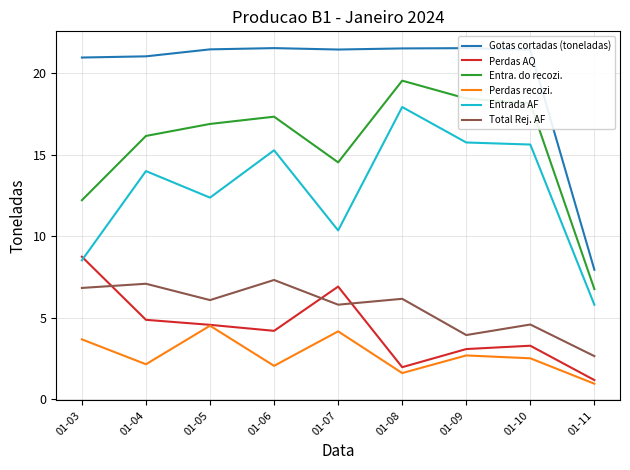

How many distinct data groups are displayed?

6